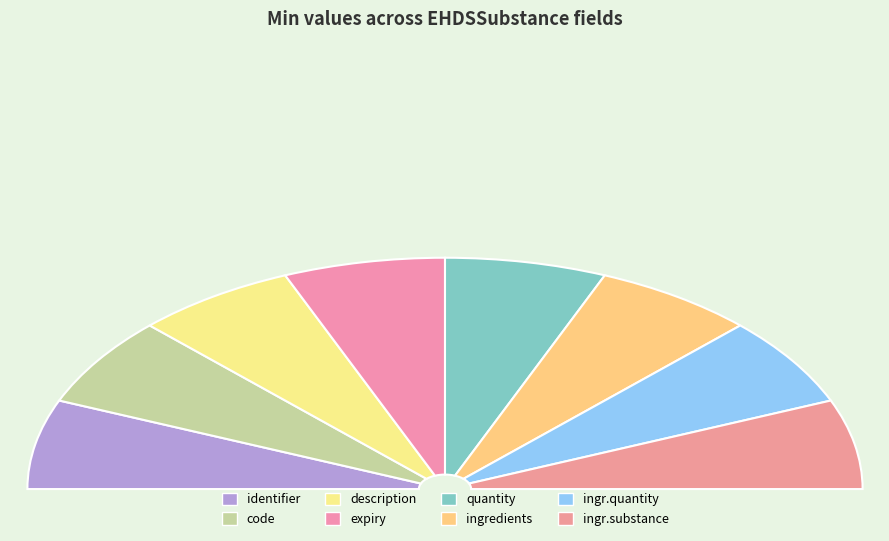

How many segments does this pie chart have?

8